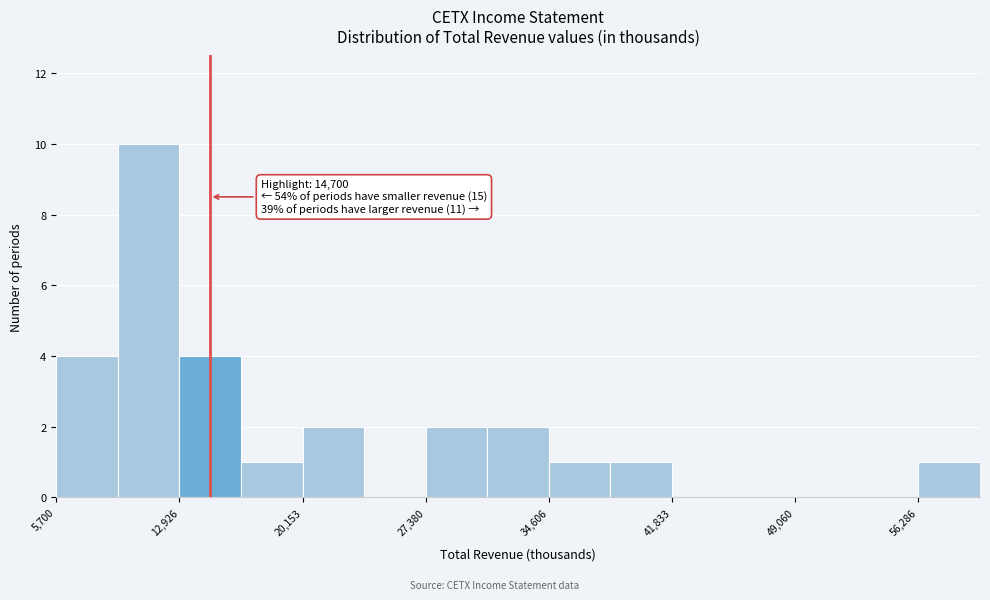

Read against the x-axis, roughly where is the centre of the tallest bar?

11000